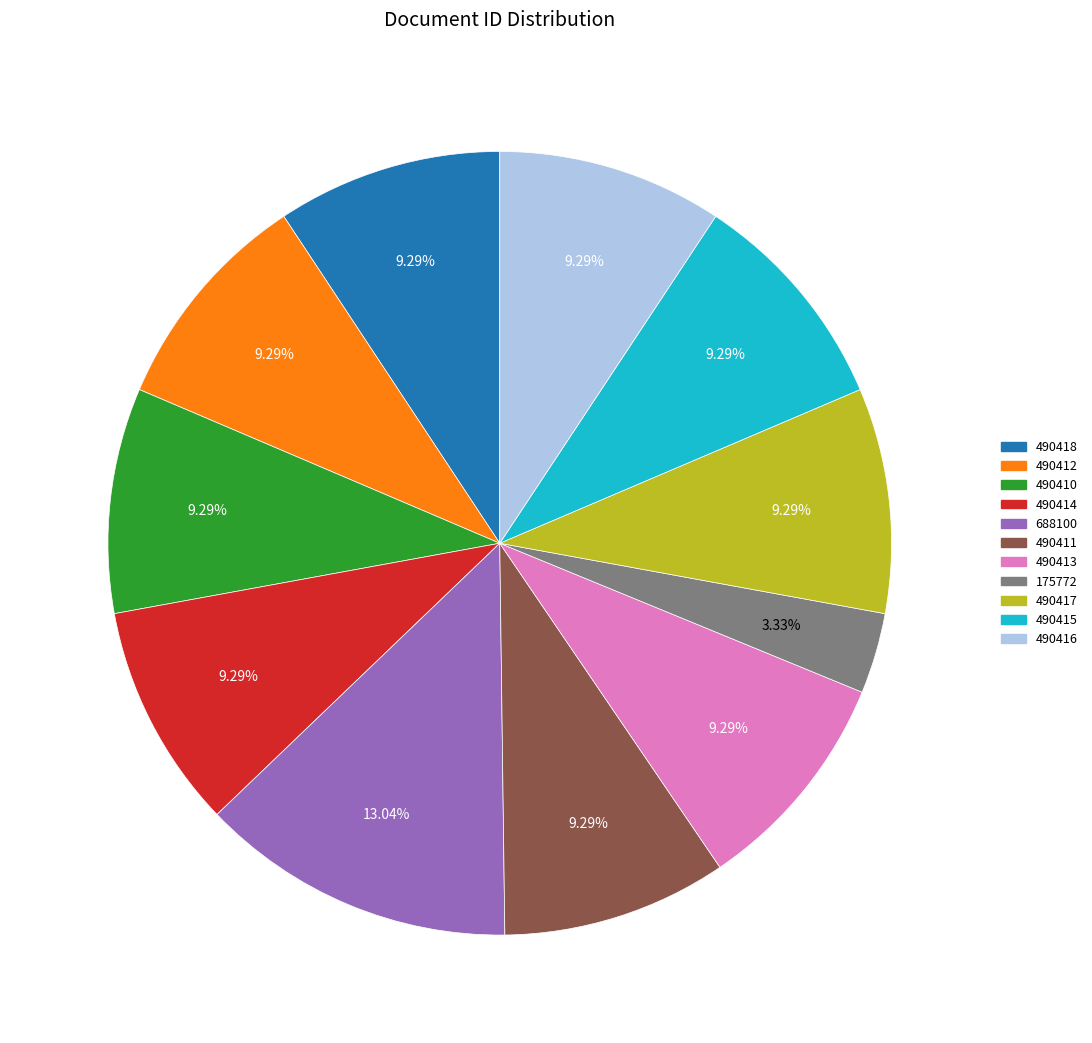

Combined, what portion of the pie is 490413 and 490411?

18.6%